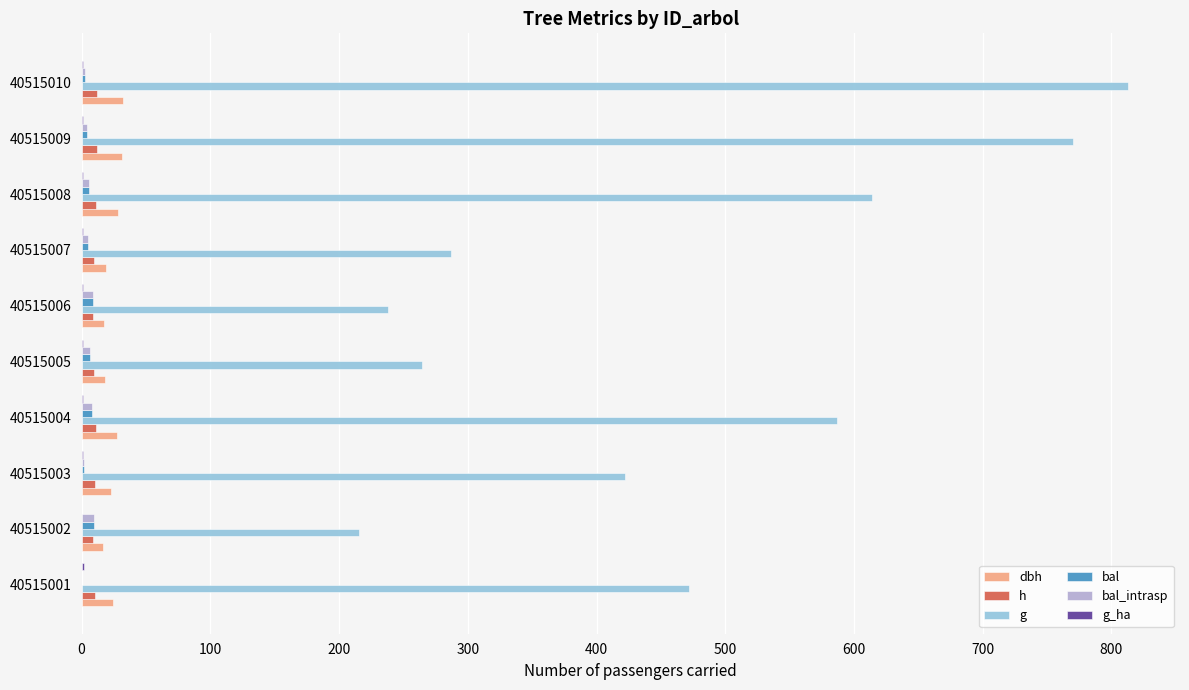

What is the greatest value displayed?

812.6